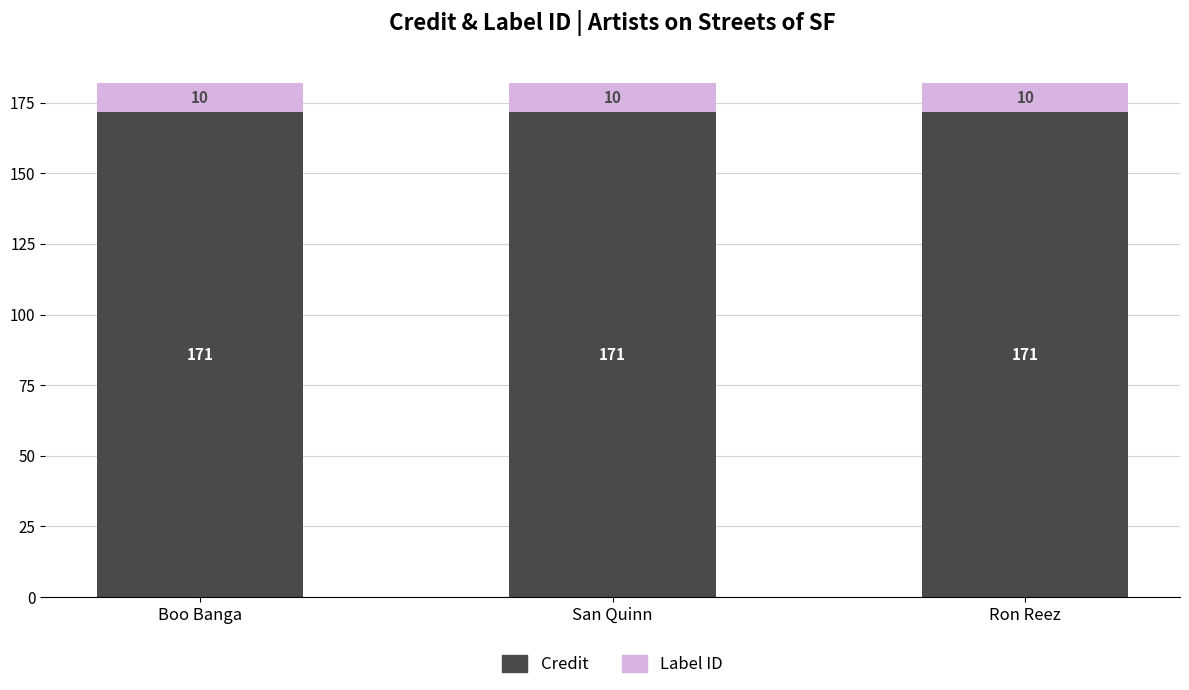

What value does the Credit series have at Boo Banga?

171.7